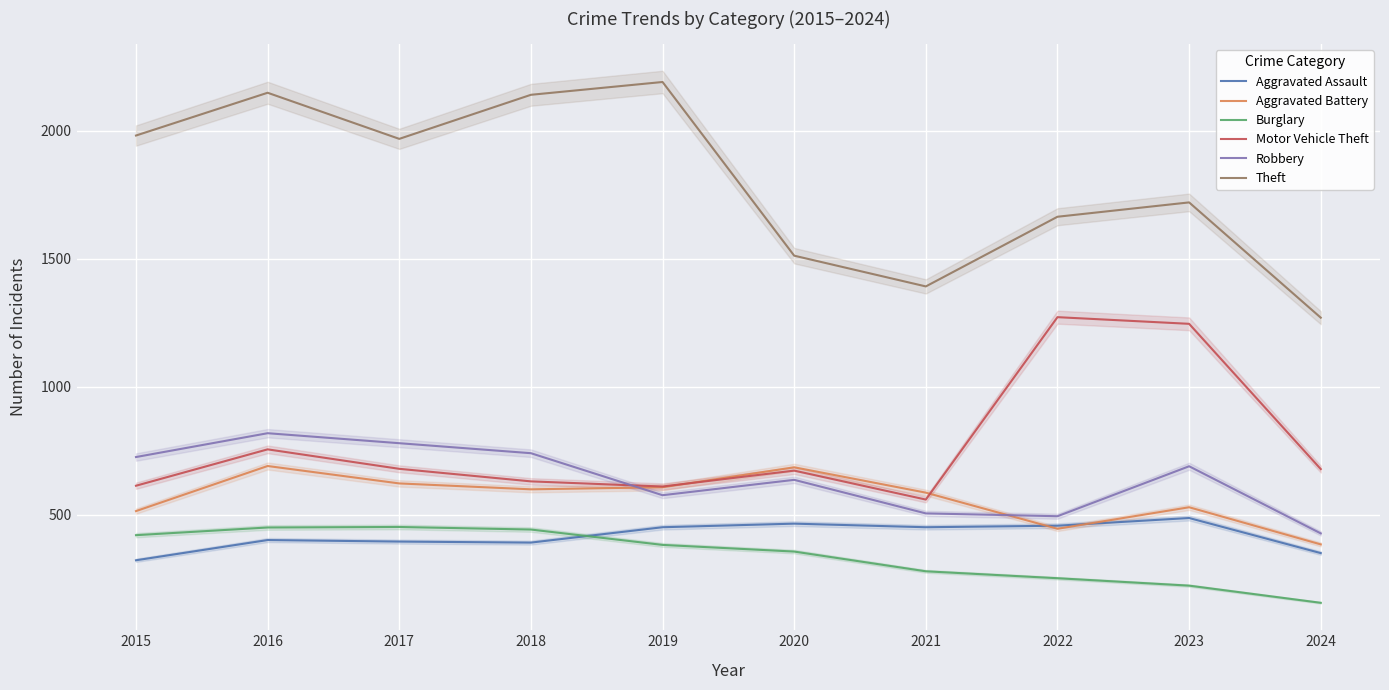

Which category has the highest value across all series?

2019